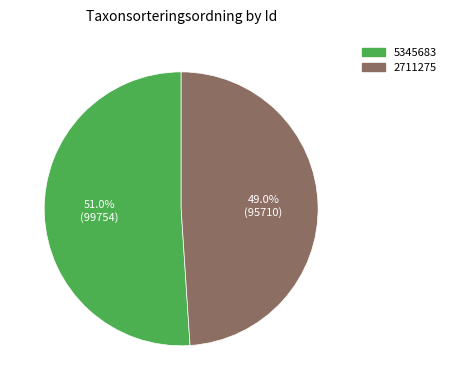

Approximately how many times larger is the value at 2711275 compared to 5345683?

1.0